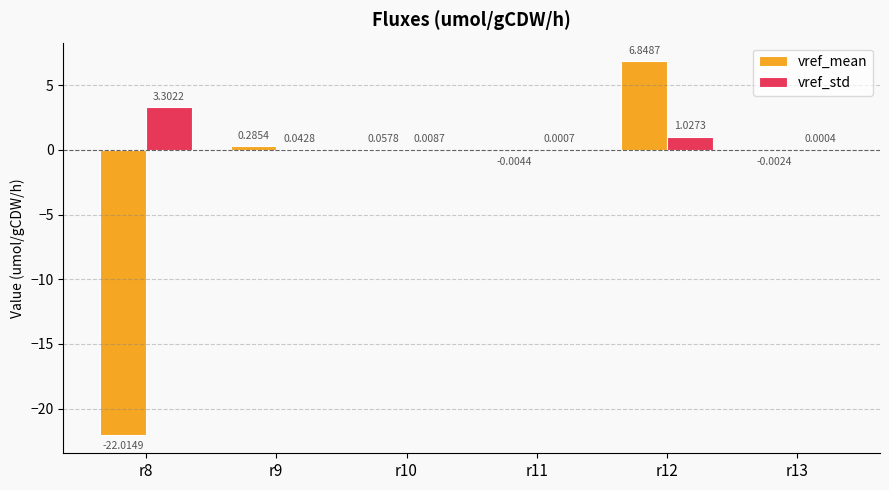

Where does the vref_mean series first go above 0?

r9